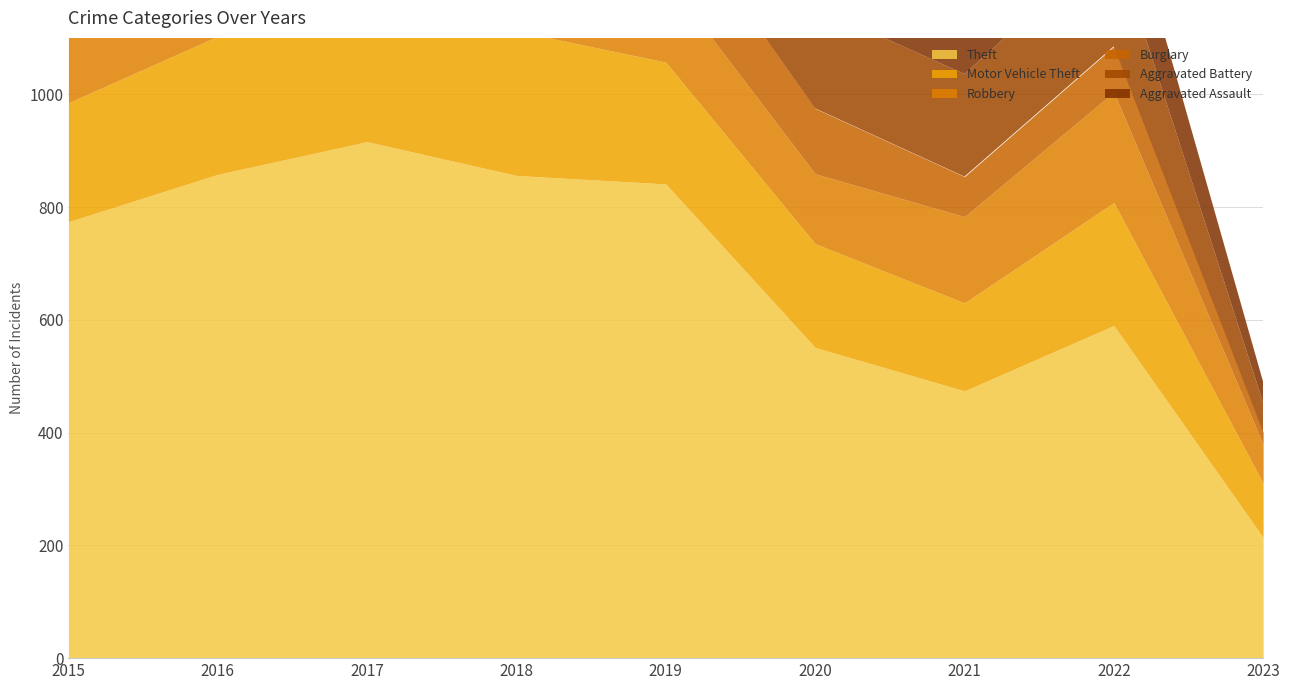

What is the difference between the highest and lowest values at 2019?

728